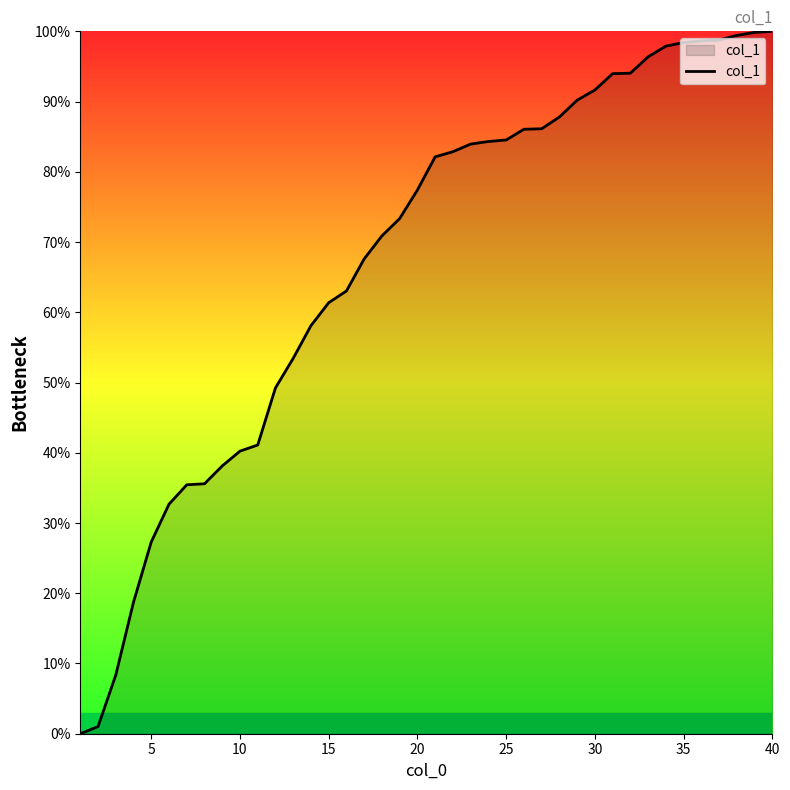

What is the average value?

67.2